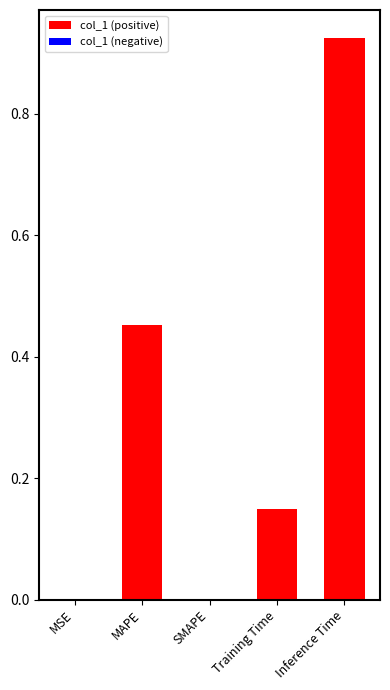

The chart shows a value of 0.0 at MSE. True or false?

True